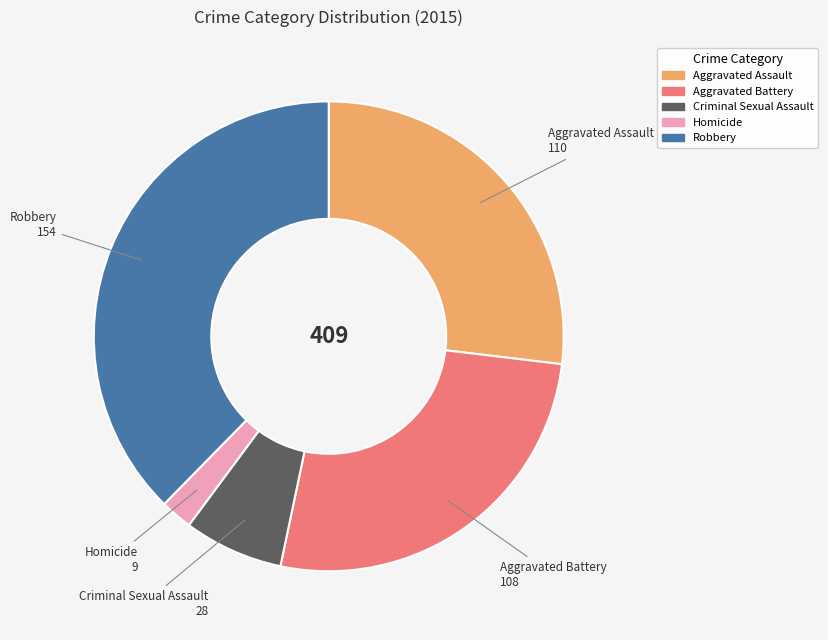

Is it true that Robbery is 26% of the pie?

False